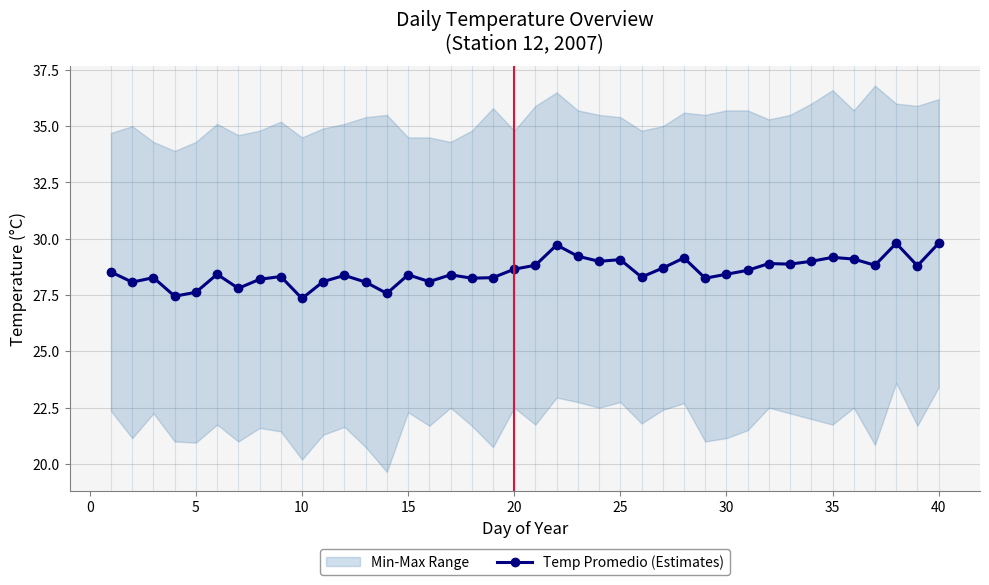

What is the lowest value of the Temp Promedio (Estimates) series?

27.4